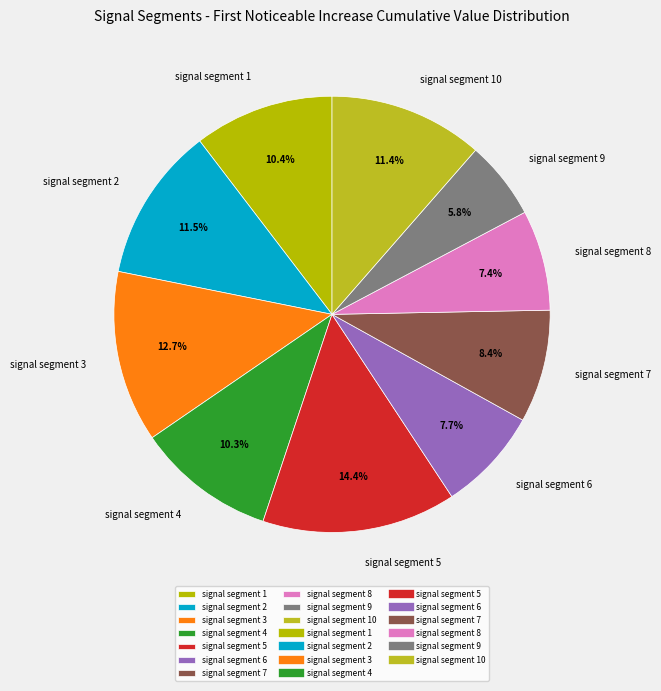

To the nearest percent, what percentage of the pie is signal segment 9?

6%